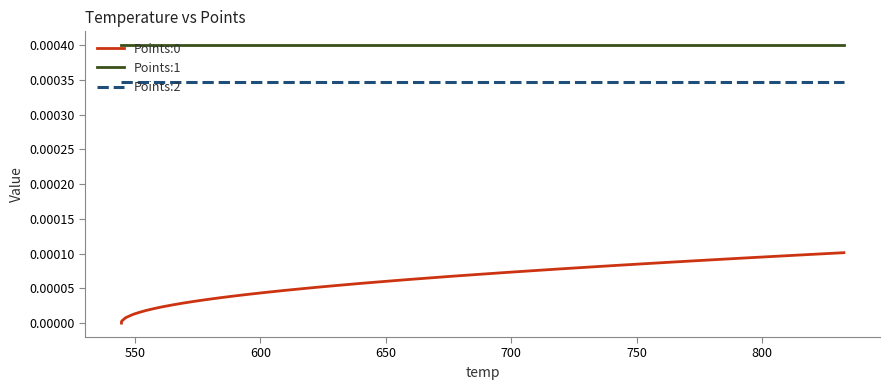

Which series has the largest total across all categories?

Points:1